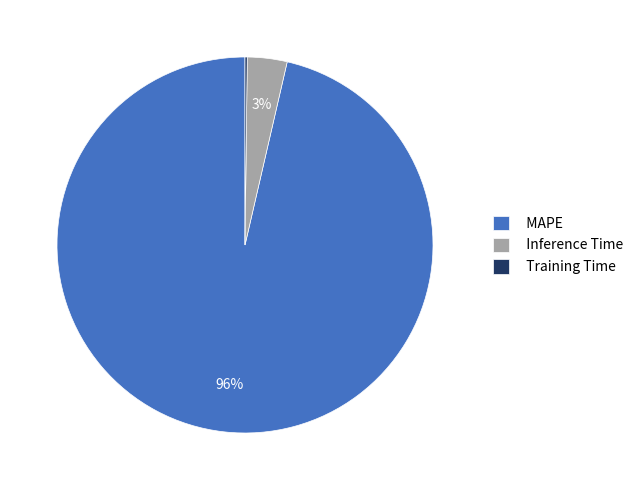

What percentage is the Inference Time slice, to the nearest percent?

3%